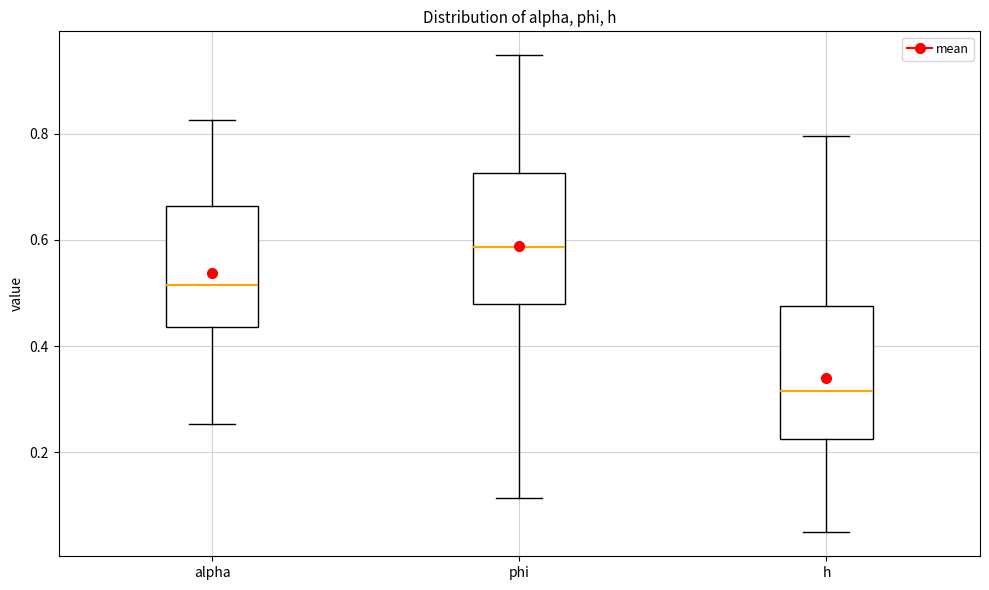

Reading left to right, transcribe this box plot: for each box, give where its median line is, the range the box spans, and where its two whiskers end, as read against the y-axis. The values are not printed on the chart, so give them approximately, as read against the axis.

alpha: median 0.52, box 0.44 to 0.66, whiskers 0.26 to 0.82
phi: median 0.58, box 0.48 to 0.72, whiskers 0.12 to 0.94
h: median 0.32, box 0.22 to 0.48, whiskers 0.04 to 0.80